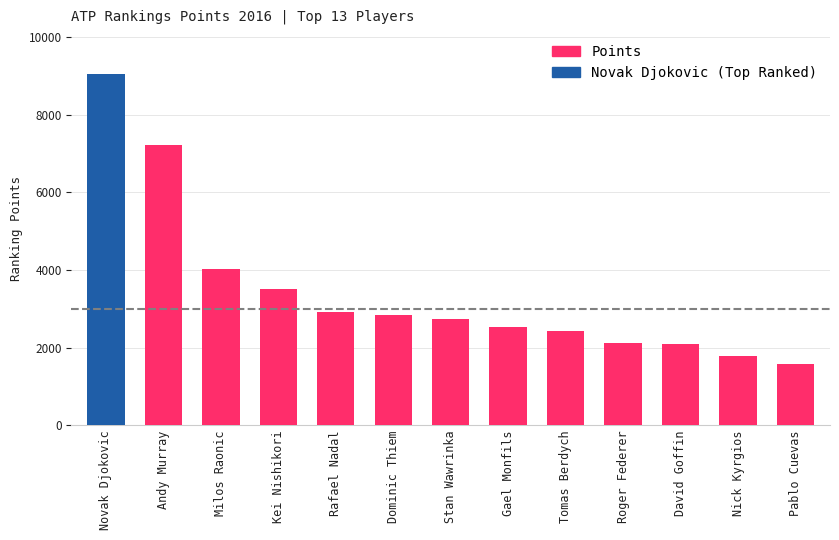

At which category does the chart reach its minimum across all series?

Pablo Cuevas